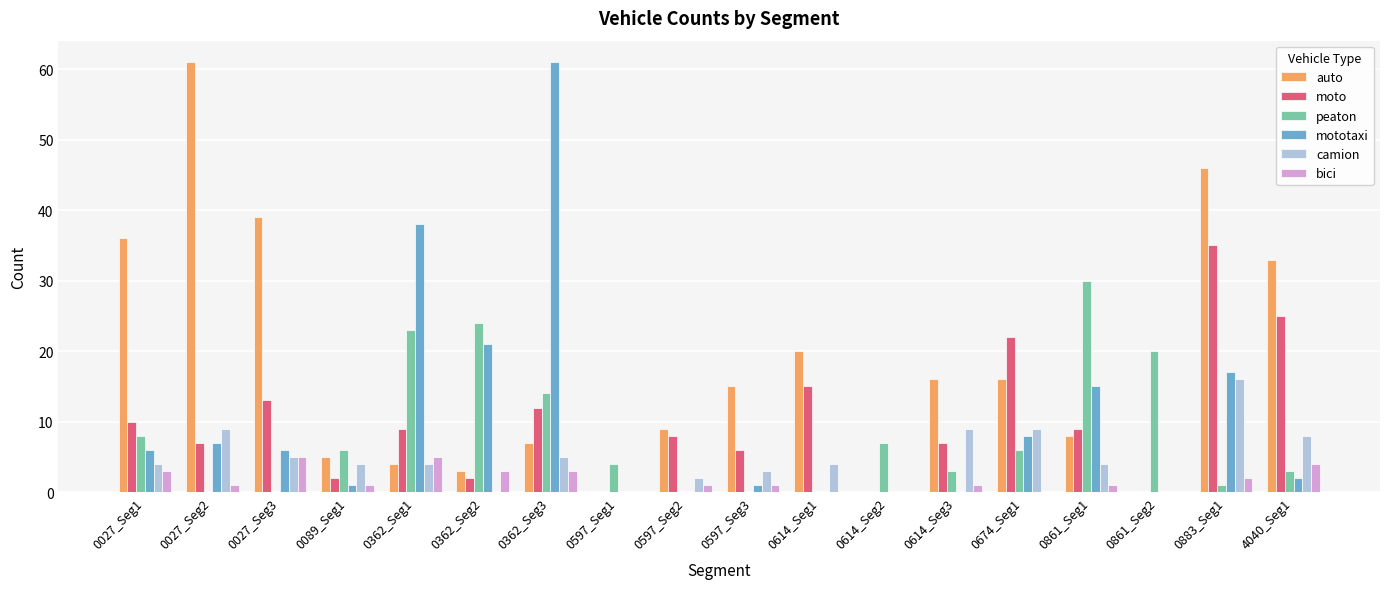

At which label does peaton reach its peak?

0861_Seg1